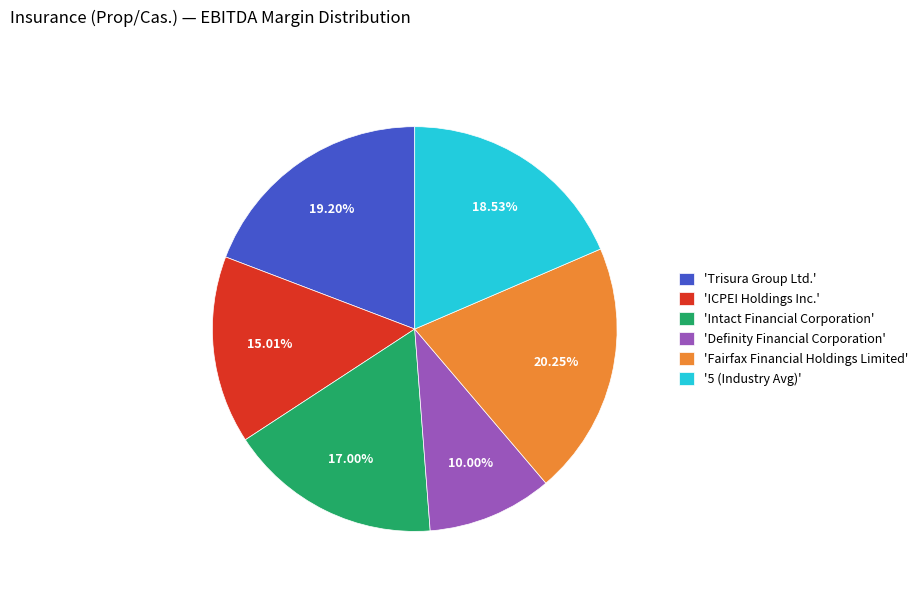

Which category has the smallest portion of the pie?

'Definity Financial Corporation'